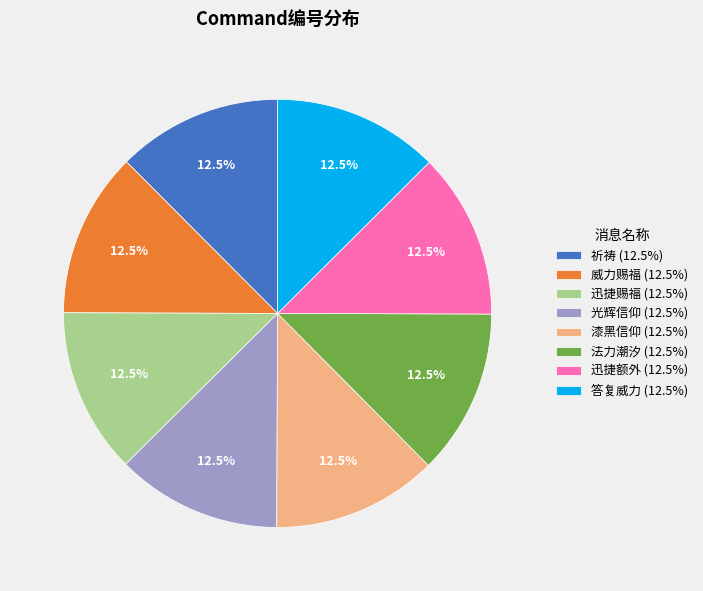

Count the number of slices in the pie.

8